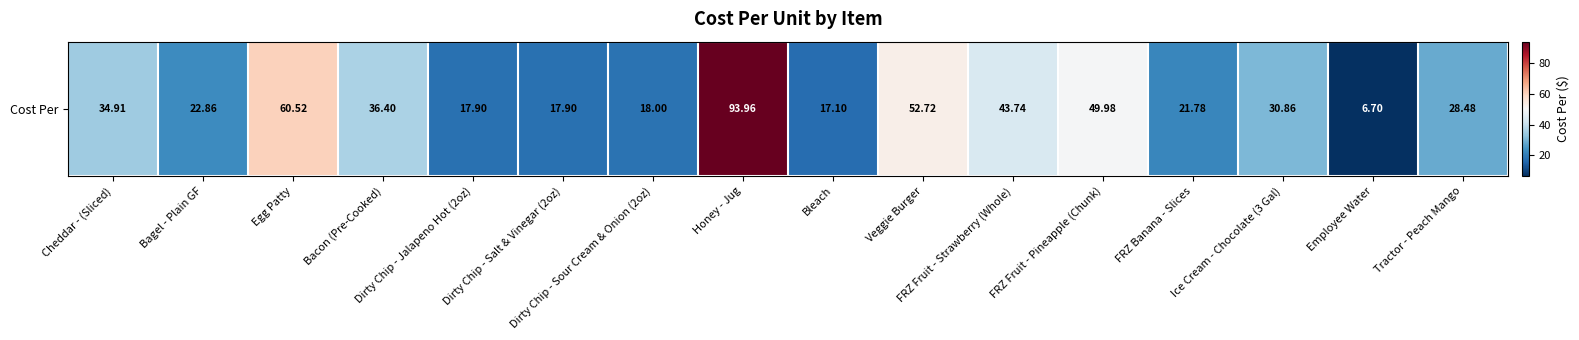

Which label corresponds to the smallest value in the chart?

Employee Water